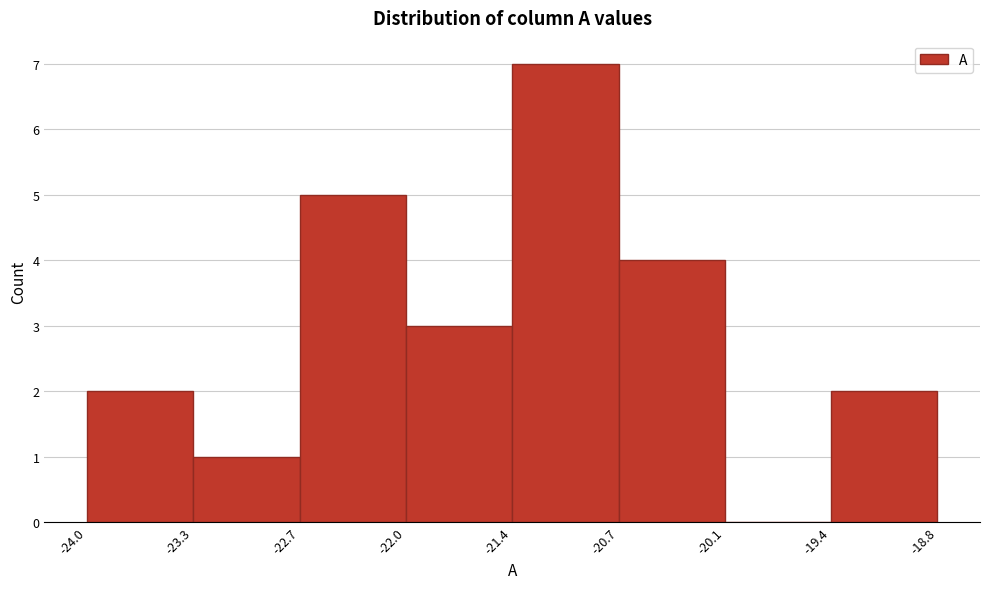

Reading left to right, transcribe this chart: for each bar, give the range it covers on the x-axis and its height. The values are not printed on the chart, so give them approximately, as read against the axis.

-24.0 to -23.3: 2
-23.3 to -22.7: 1
-22.7 to -22.0: 5
-22.0 to -21.4: 3
-21.4 to -20.7: 7
-20.7 to -20.1: 4
-20.1 to -19.4: 0
-19.4 to -18.8: 2